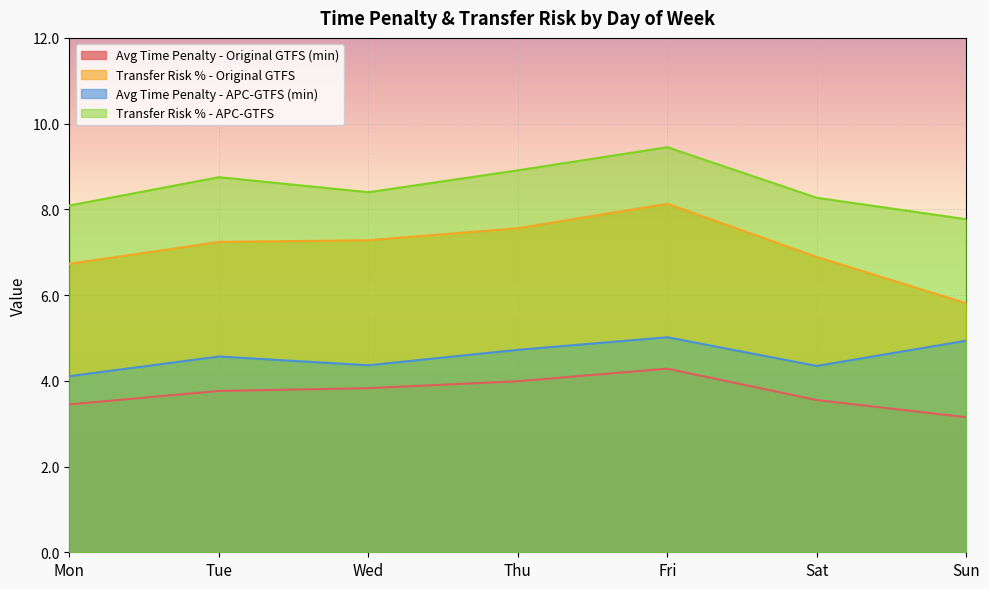

What is the value of the Avg Time Penalty - Original GTFS (min) point at the 1st from the left?

3.5